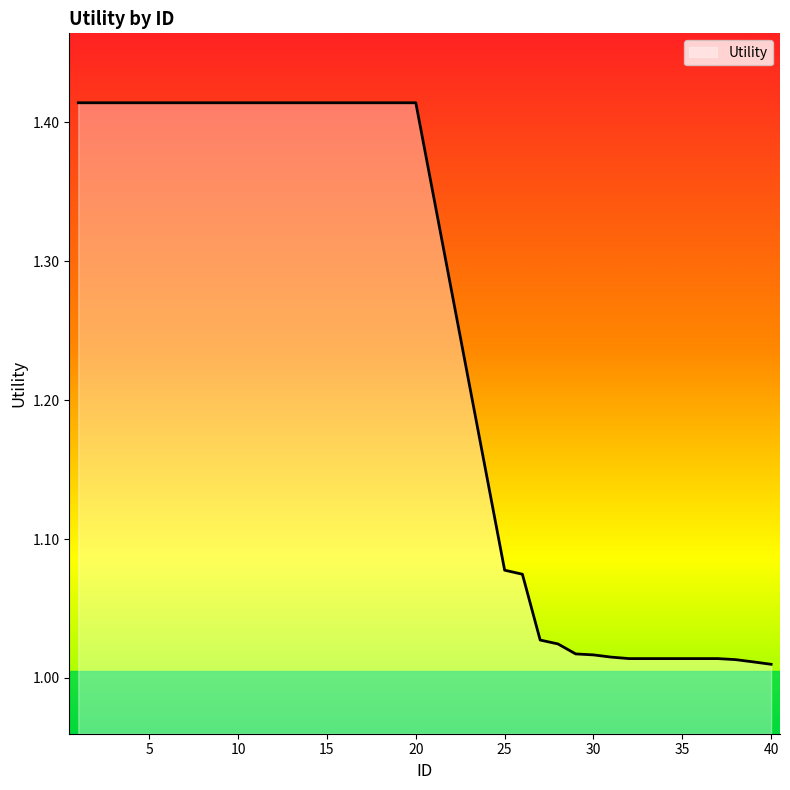

What is the difference between the maximum and minimum values?

0.4